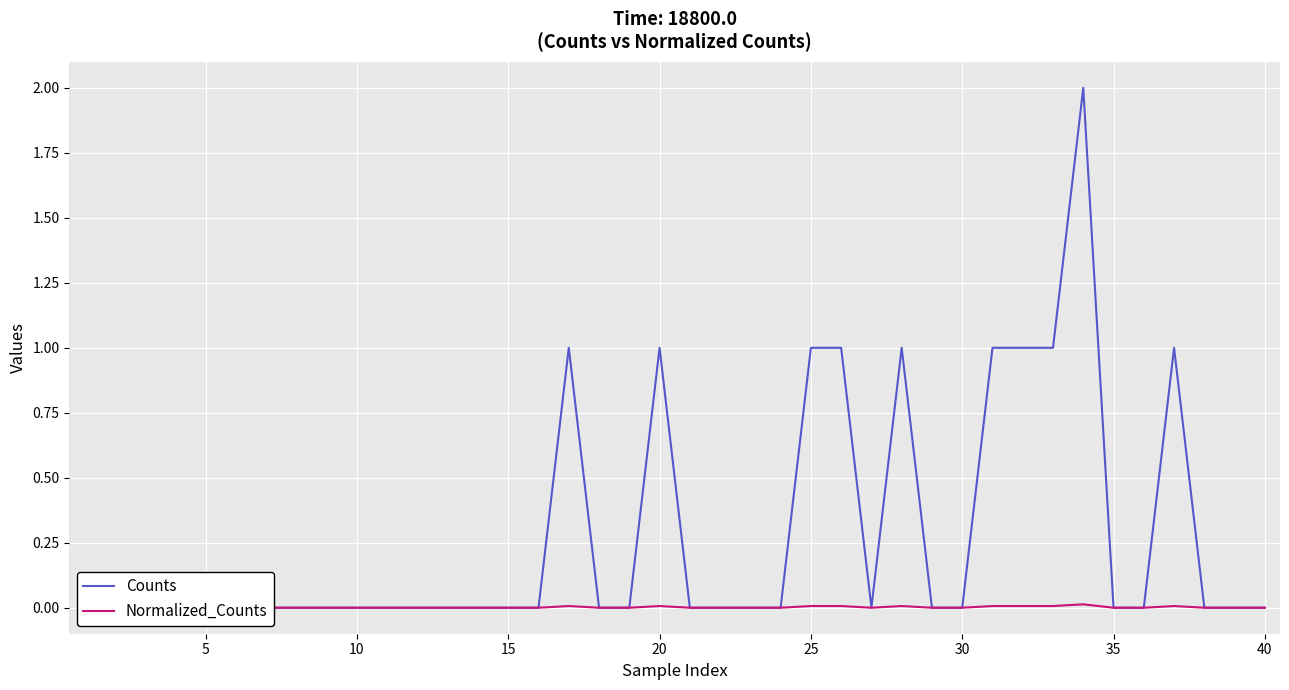

How many distinct data groups are displayed?

2